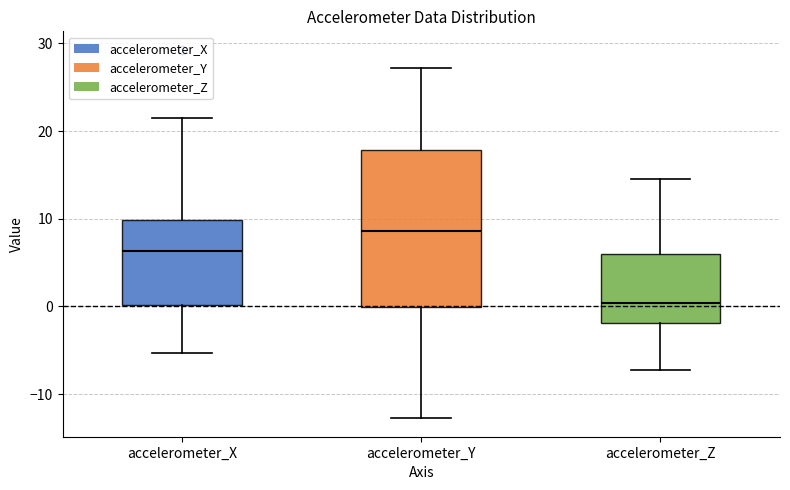

Which box has the highest median line?

accelerometer_Y